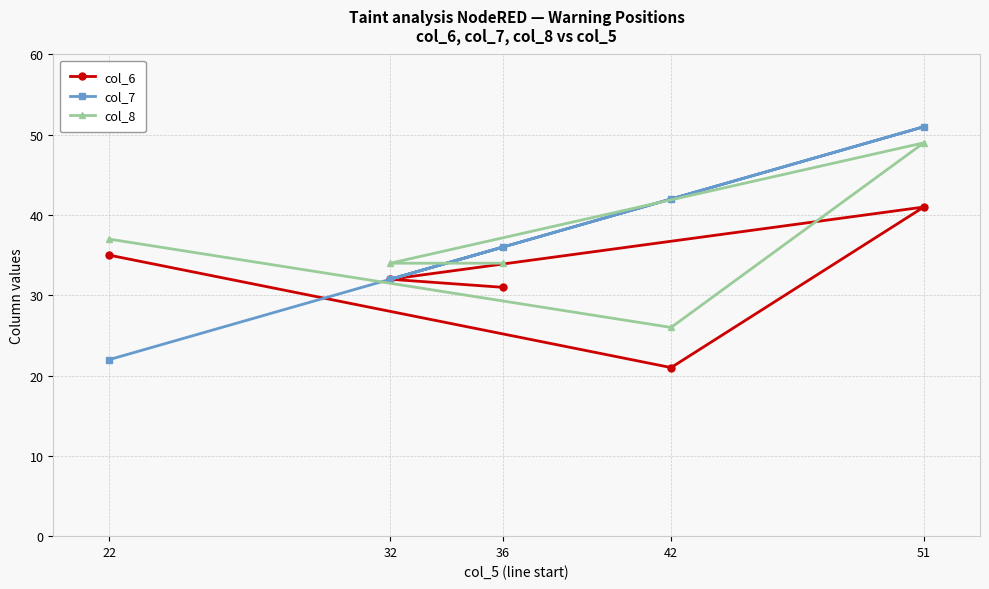

Does the chart display data point markers on the line(s)?

Yes